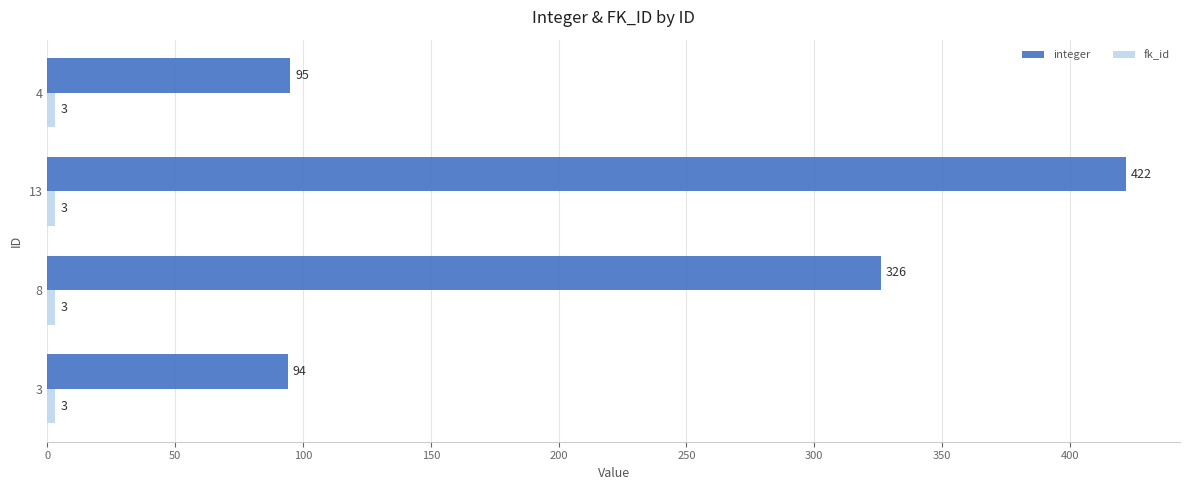

What value does the integer series have at 8, to the nearest 50?

350